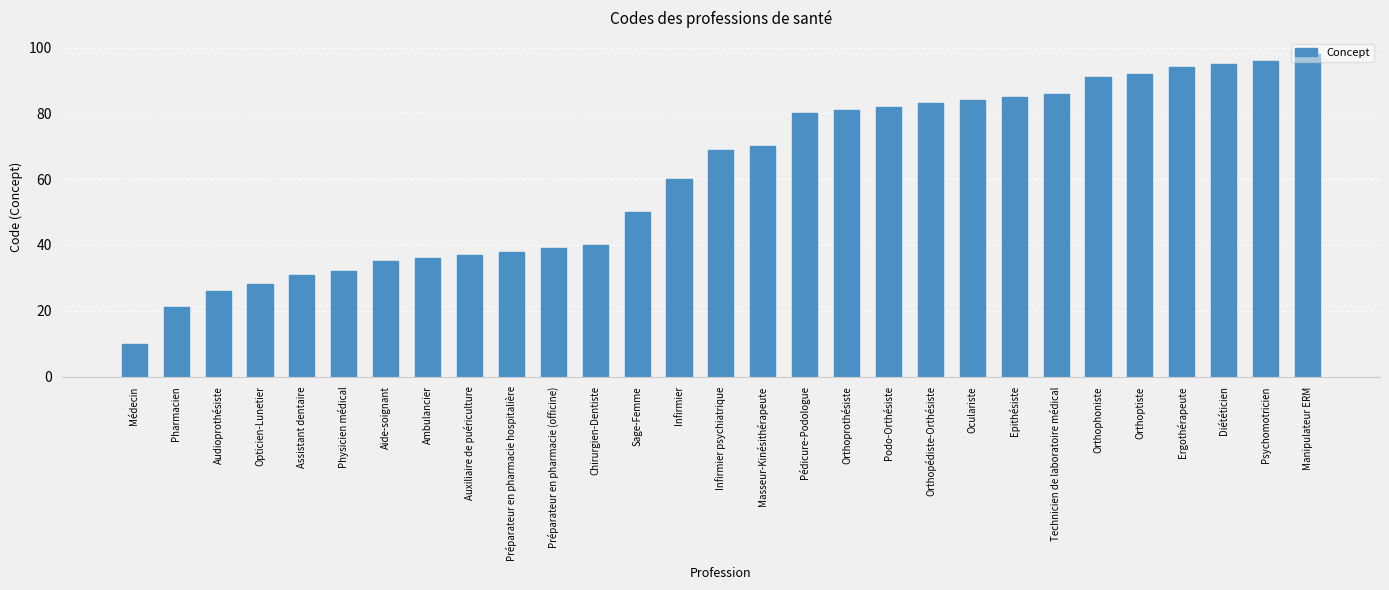

Read the value at Oculariste.

84